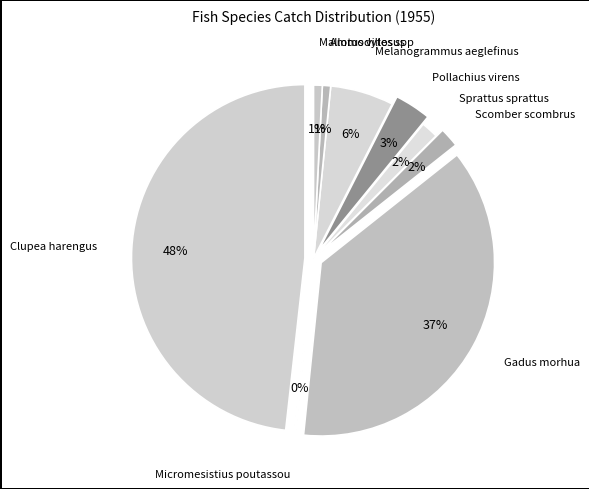

True or false: Ammodytes spp accounts for 1% of the total.

True